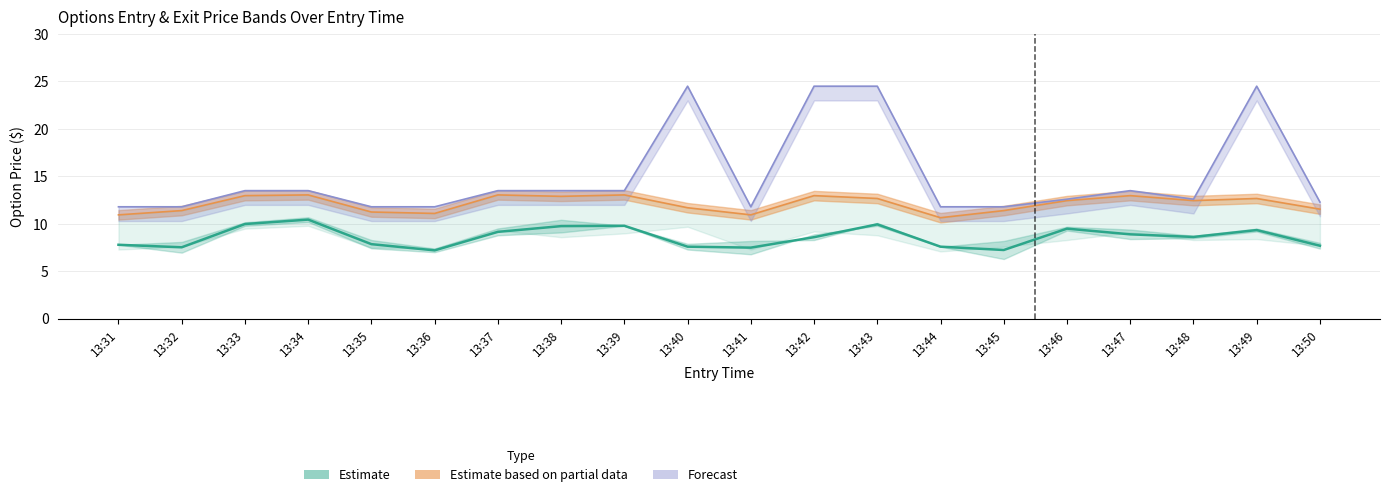

Which category has the lowest value across all series?

13:45